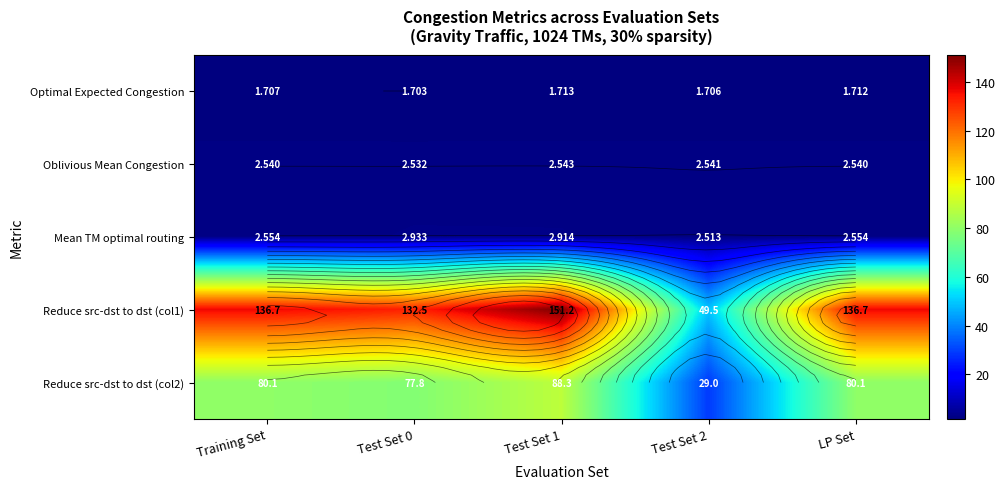

List the labels in order of Optimal Expected Congestion value, largest first.

Test Set 1, LP Set, Training Set, Test Set 2, Test Set 0